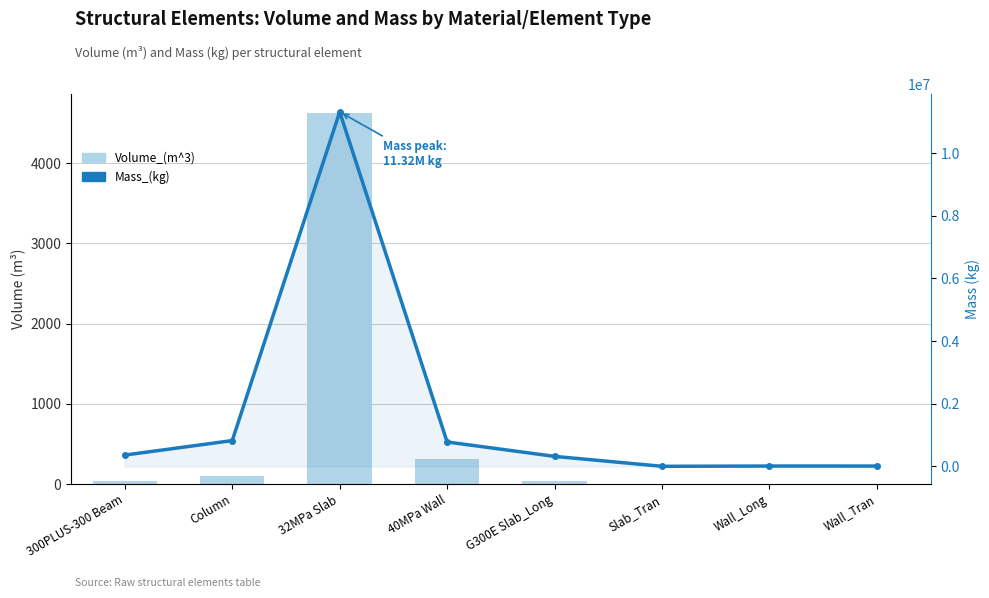

Are the bars grouped side by side (vs. stacked)?

Yes